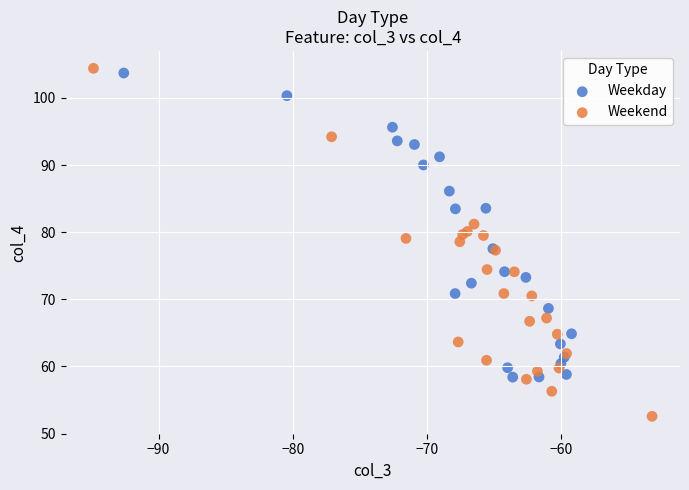

Which series contains the lowest Y value?

Weekend